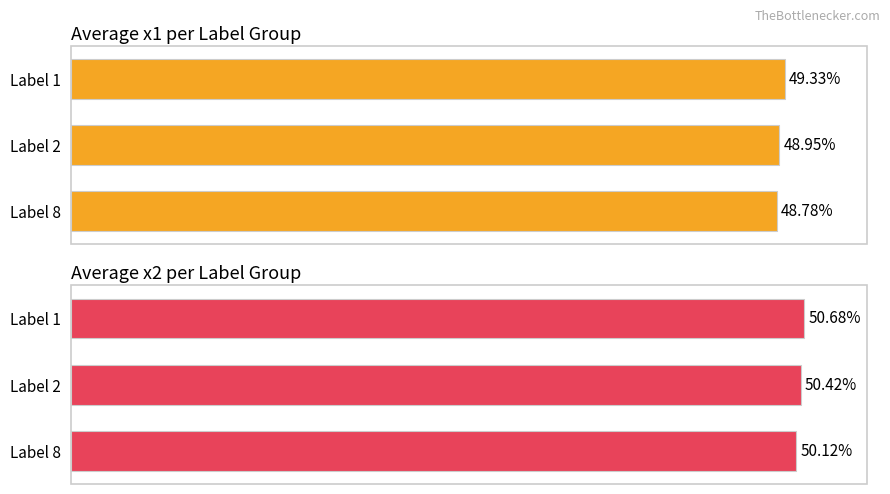

Reading left to right, extract all data points from this chart.

Average x1: 49.3	48.9	48.8
Average x2: 50.7	50.4	50.1